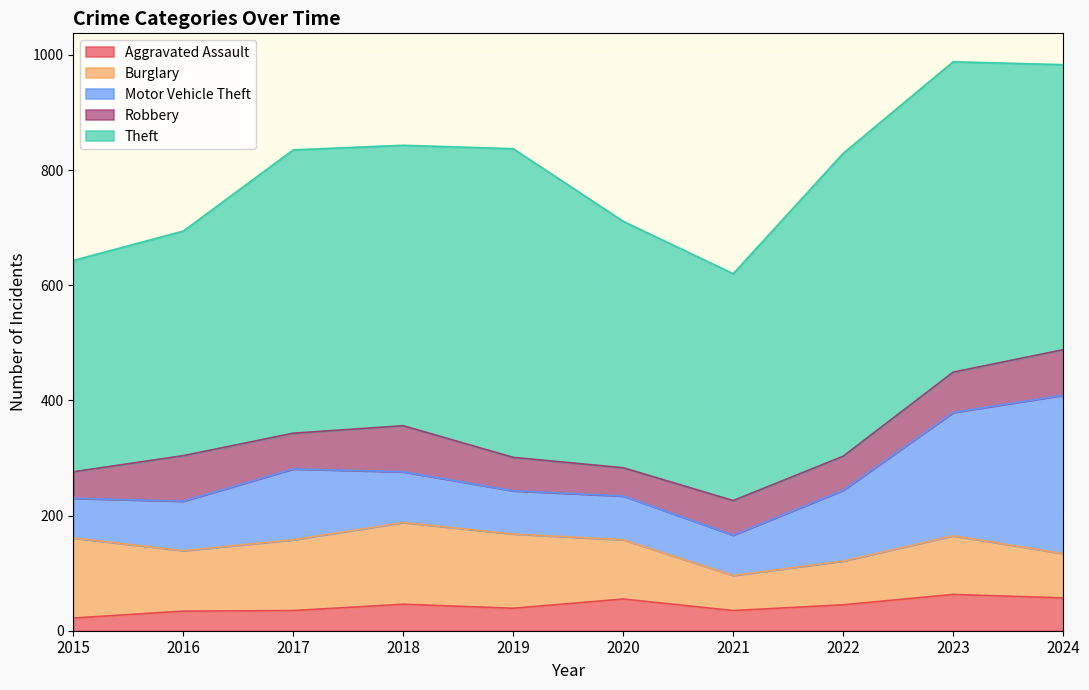

What is the smallest value displayed?

22